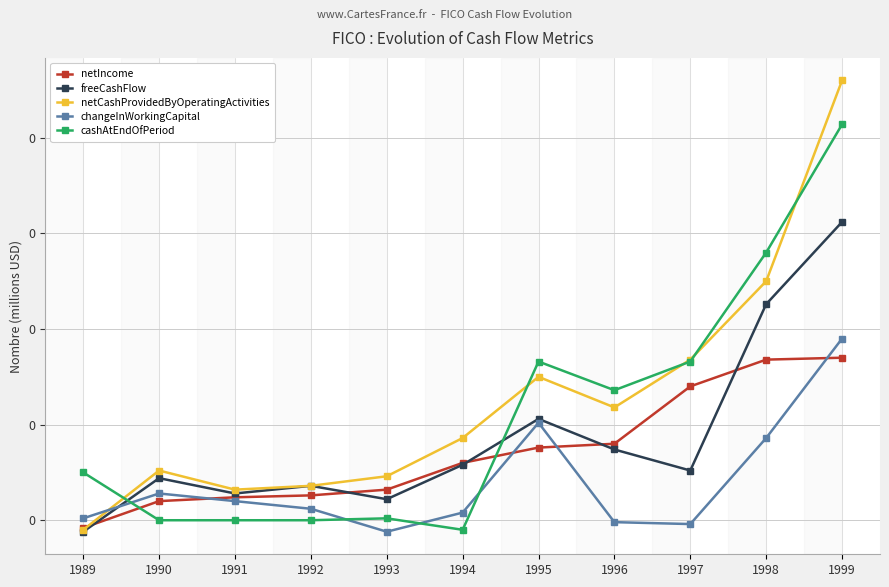

Where do netCashProvidedByOperatingActivities and netIncome first cross each other?

1989 and 1990